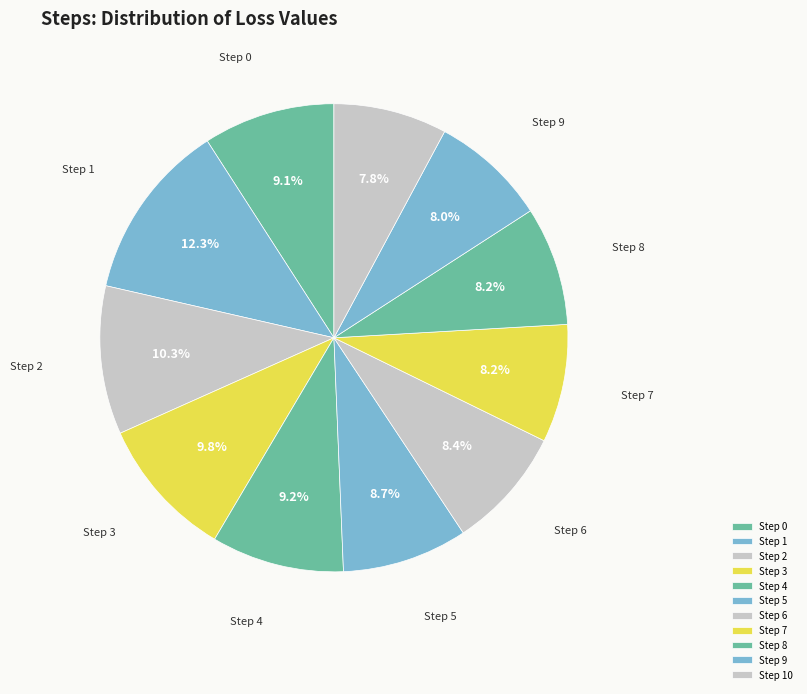

Rank the categories by value from highest to lowest.

Step 1, Step 2, Step 3, Step 4, Step 0, Step 5, Step 6, Step 8, Step 7, Step 9, Step 10